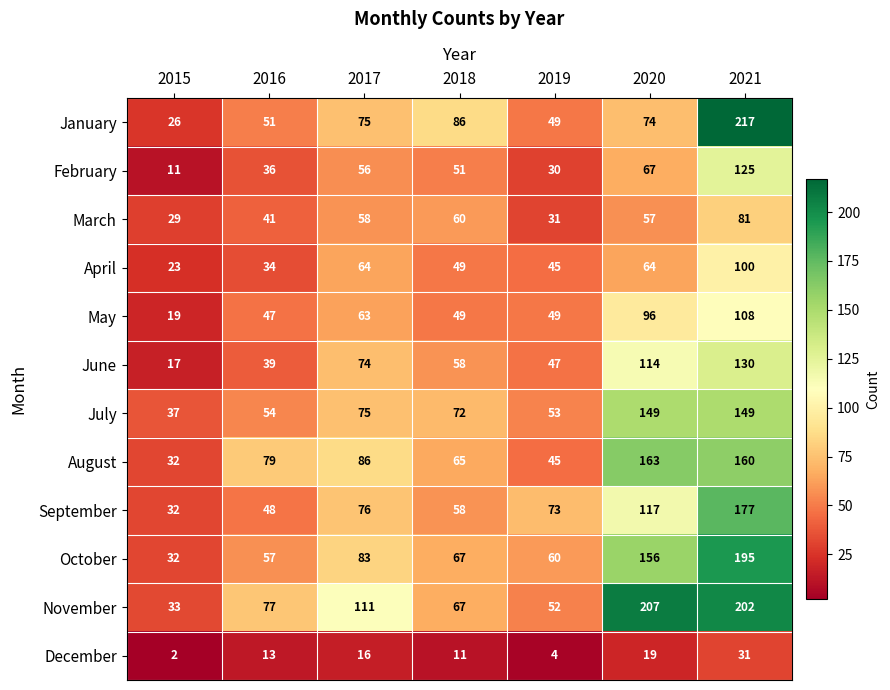

Which series has the widest spread of values?

January